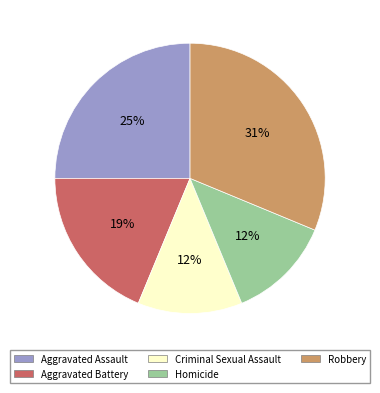

Is Homicide the majority of the pie?

No